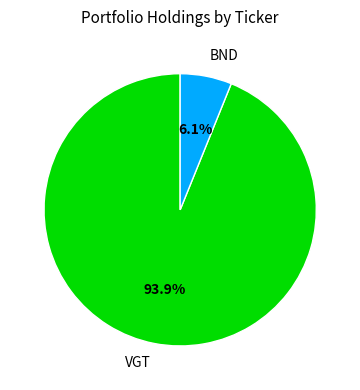

Which has a higher value, BND or VGT?

VGT